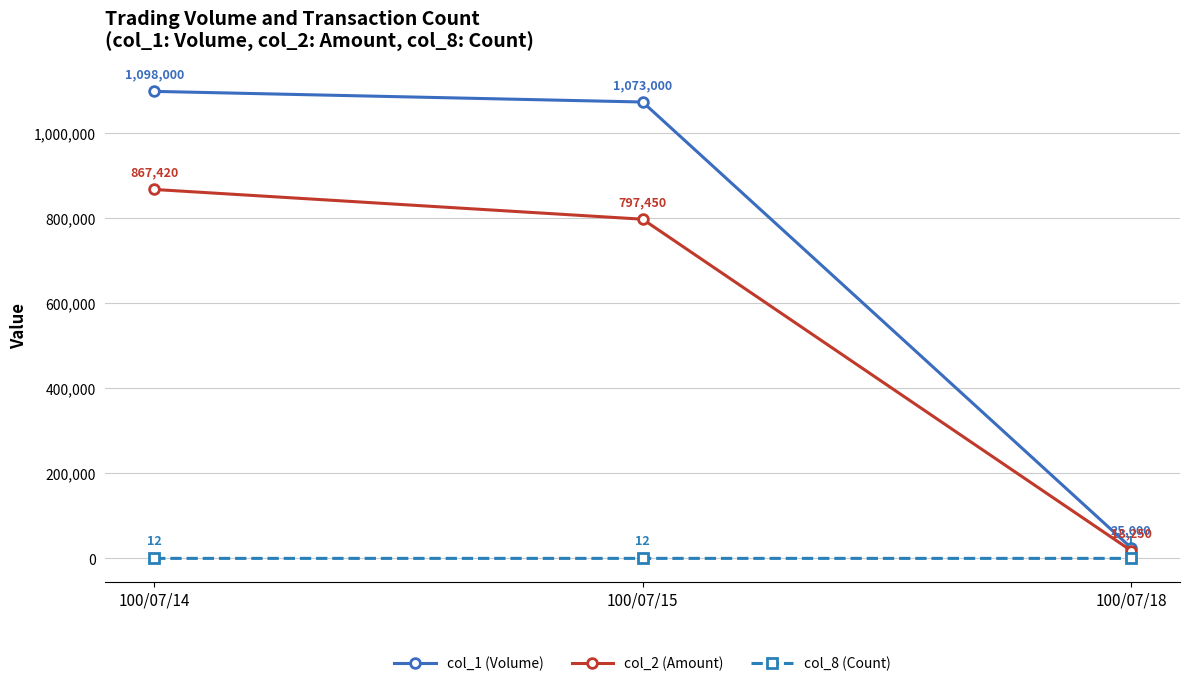

How many series are shown in this chart?

3